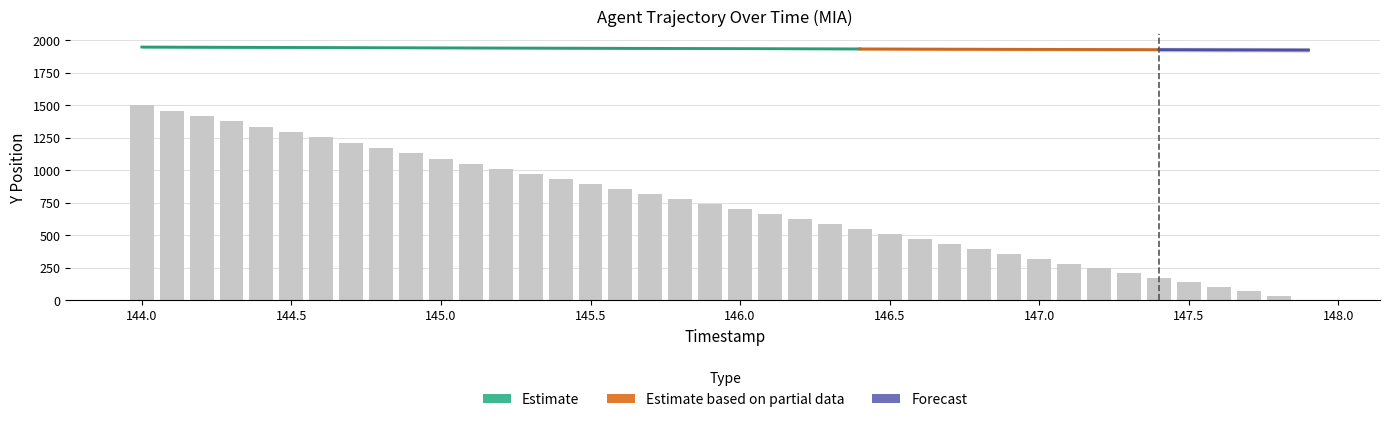

Which label corresponds to the largest value in the chart?

144.0